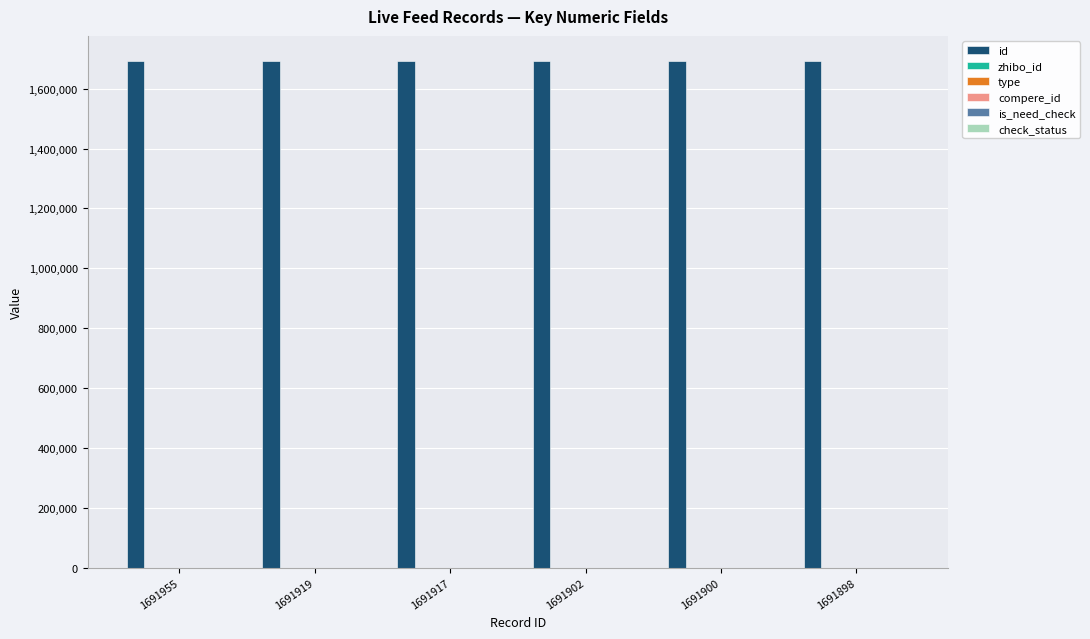

Between 1691900 and 1691917, which is larger?

1691917